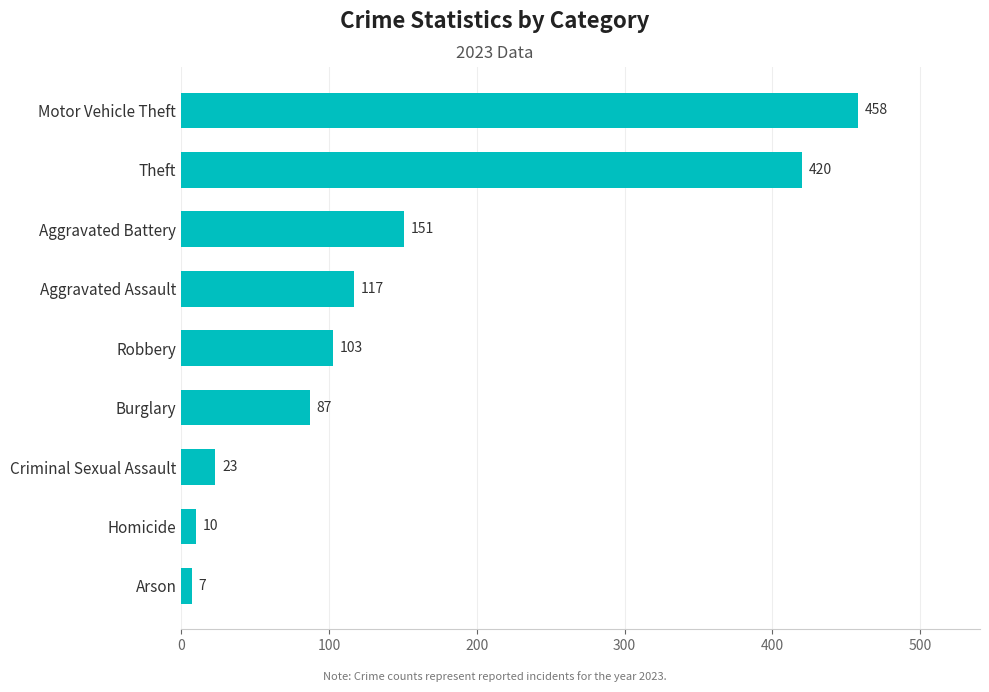

List the labels in order of value, largest first.

Motor Vehicle Theft, Theft, Aggravated Battery, Aggravated Assault, Robbery, Burglary, Criminal Sexual Assault, Homicide, Arson